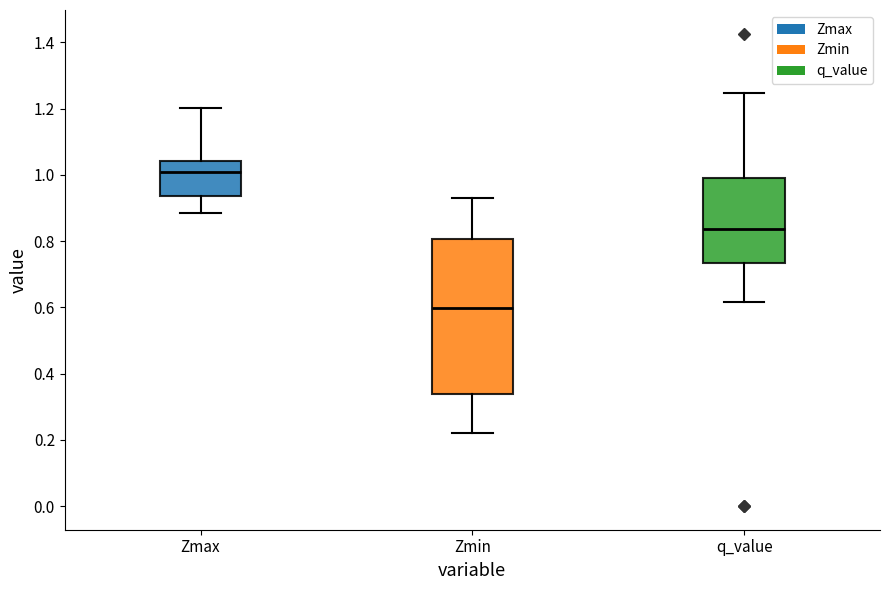

Which box has the lowest median line?

Zmin